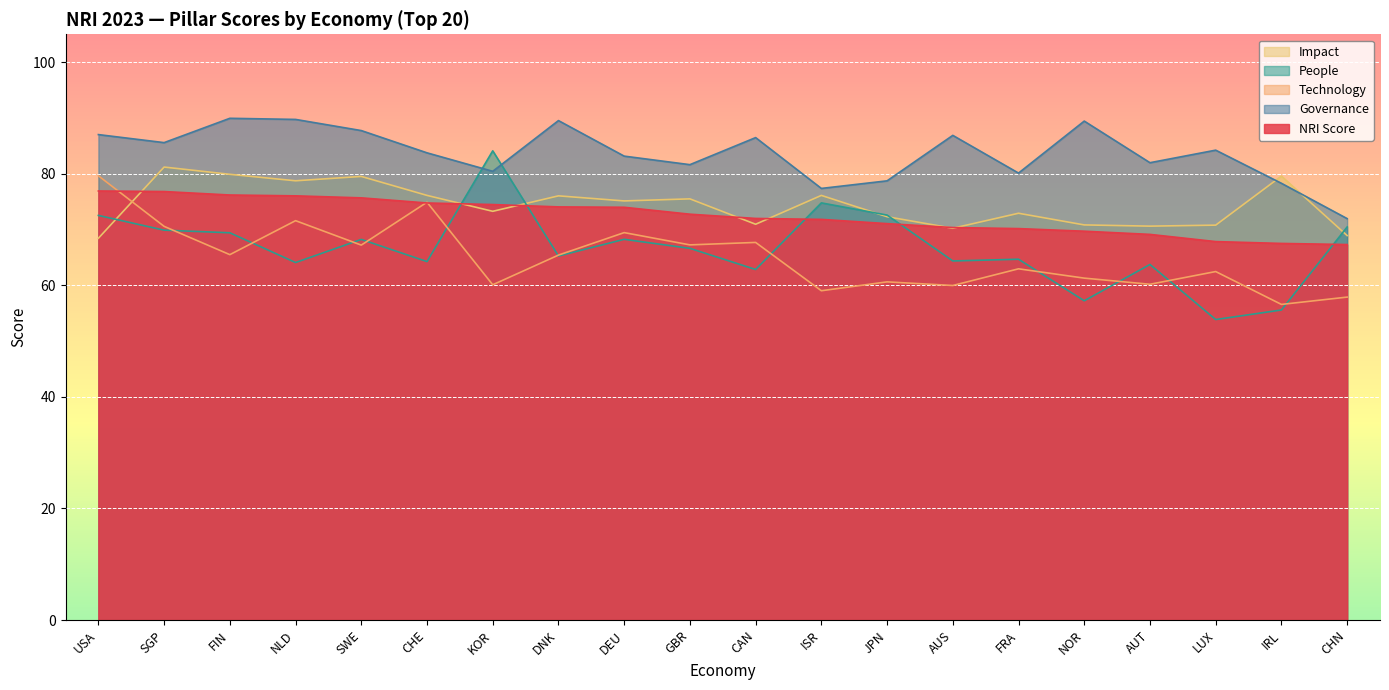

What is the sum of all Impact values?

1487.1